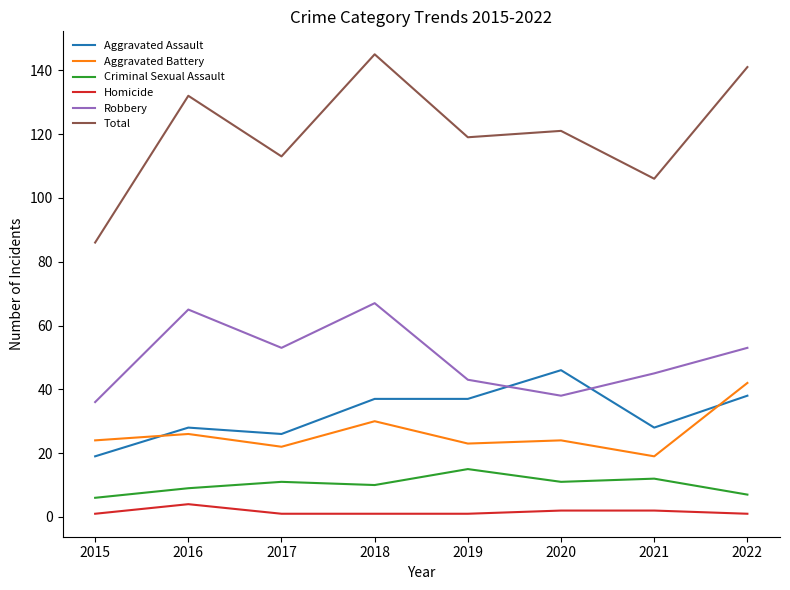

True or false: Homicide and Aggravated Assault cross at least once.

False